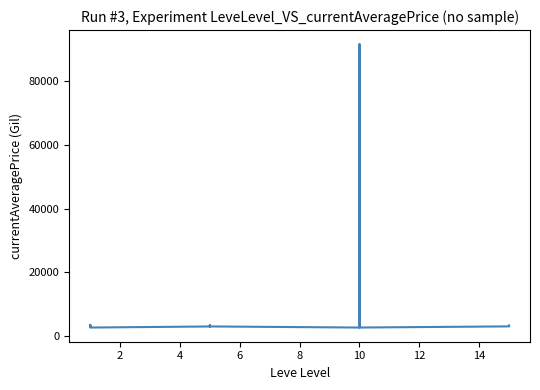

What is the label of the 10th point from the right?

10